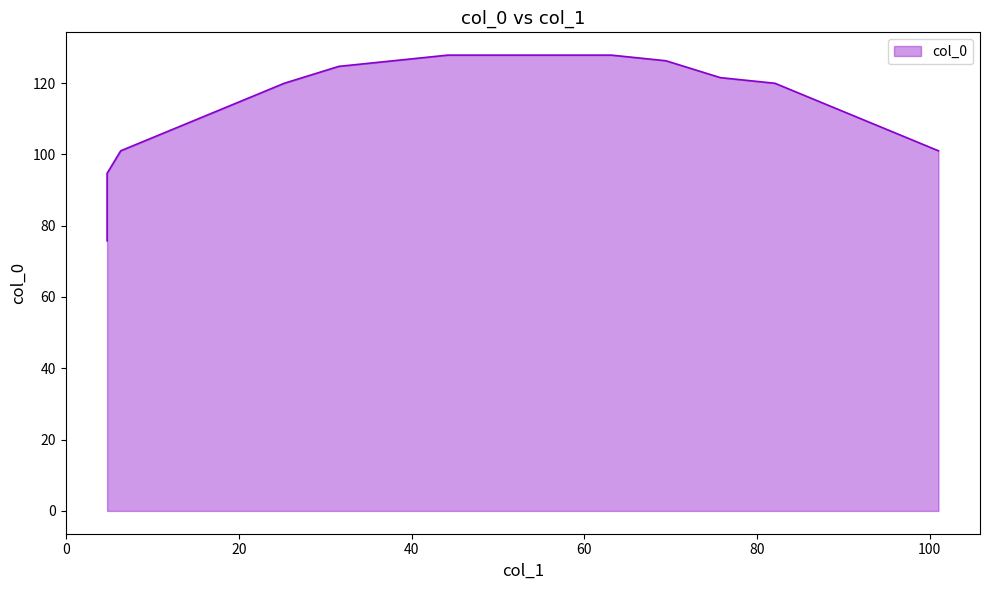

What is the change in value from 18.9375 to 82.0625?

+6.3